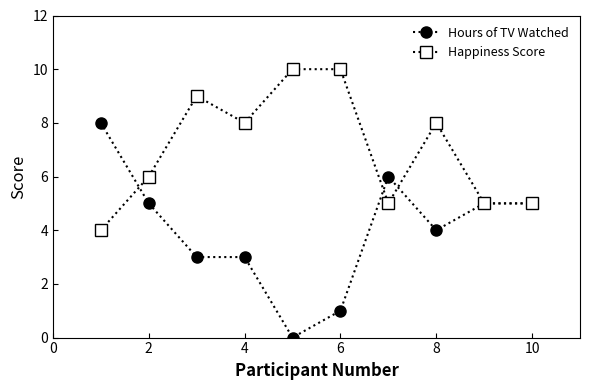

True or false: Happiness Score has more than 0 points higher than both neighbors.

True